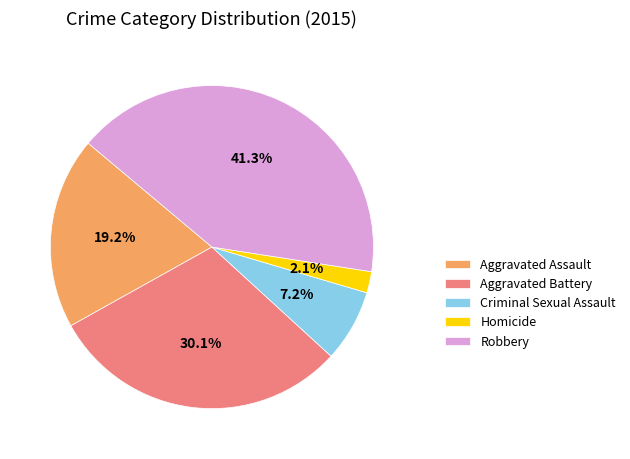

Which slice is the largest?

Robbery